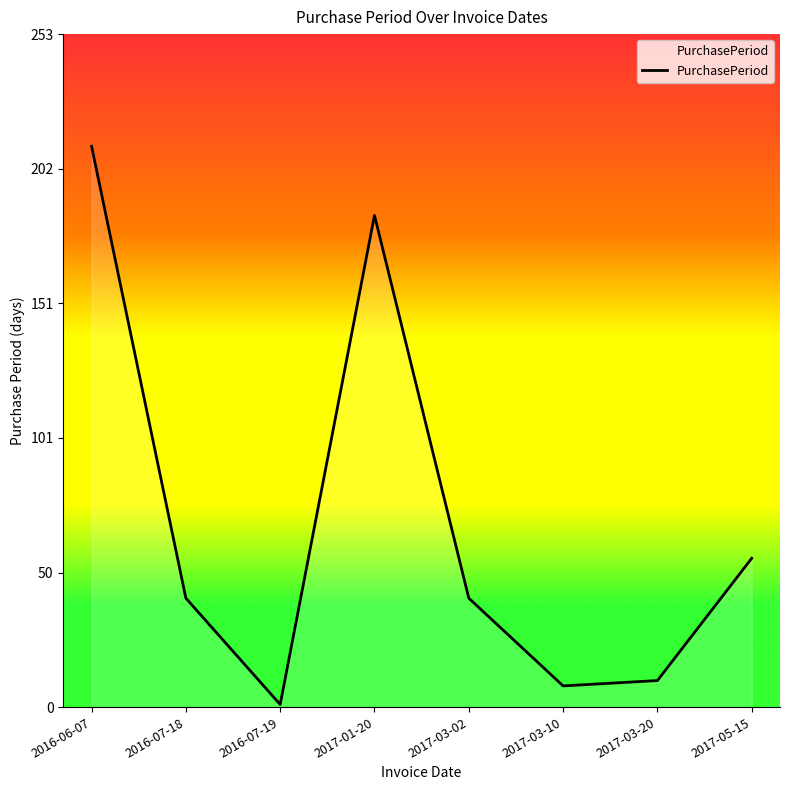

Where does the data first go above 41?

2016-06-07